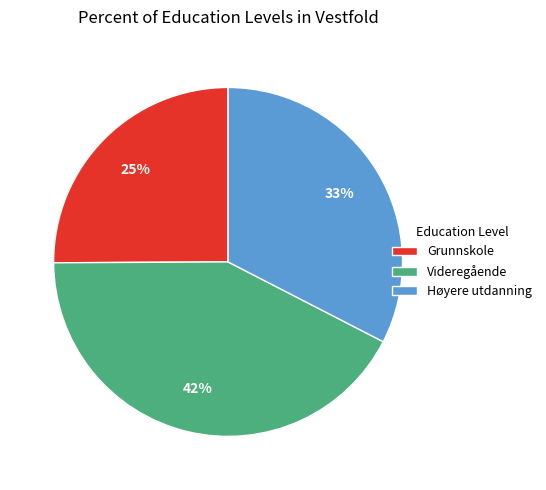

Is there any slice that represents more than half of the pie?

No